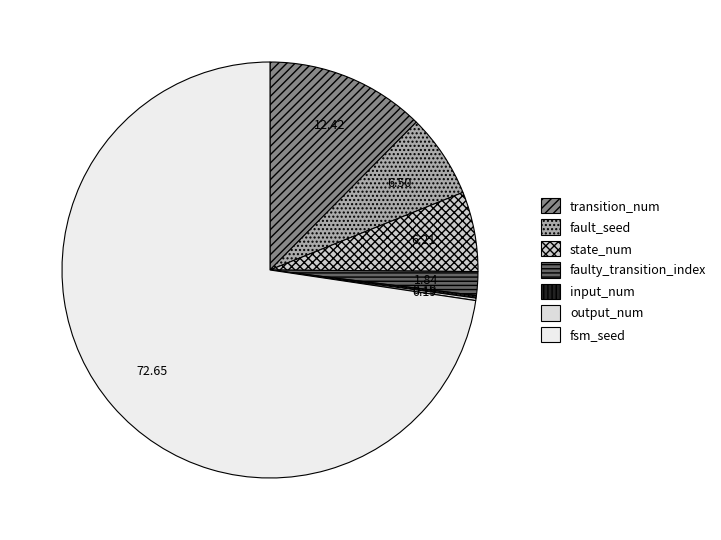

Is fsm_seed the majority of the pie?

Yes